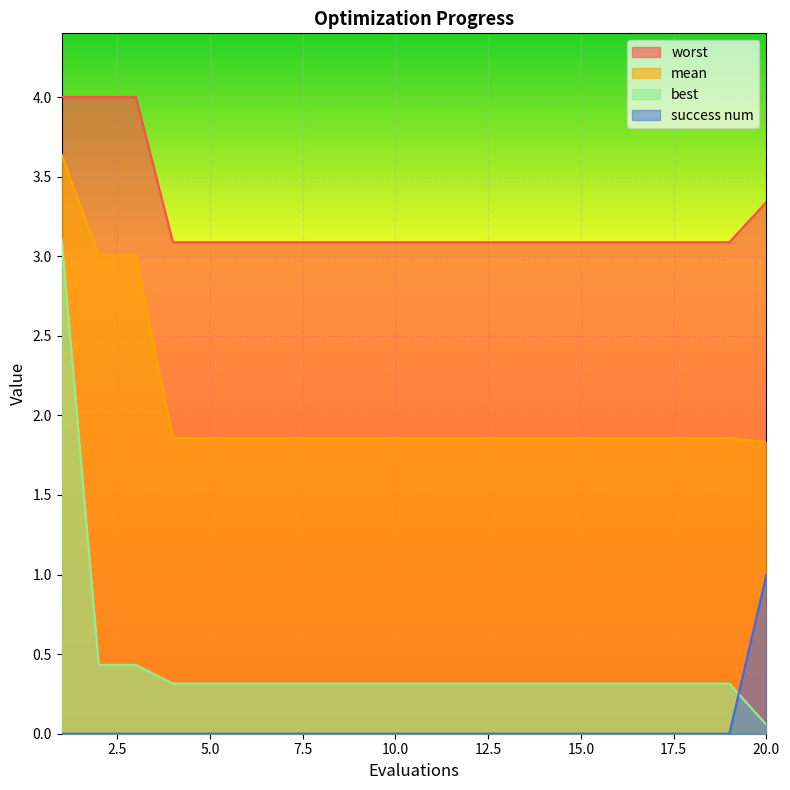

What is the total value across all series at 13?

5.3